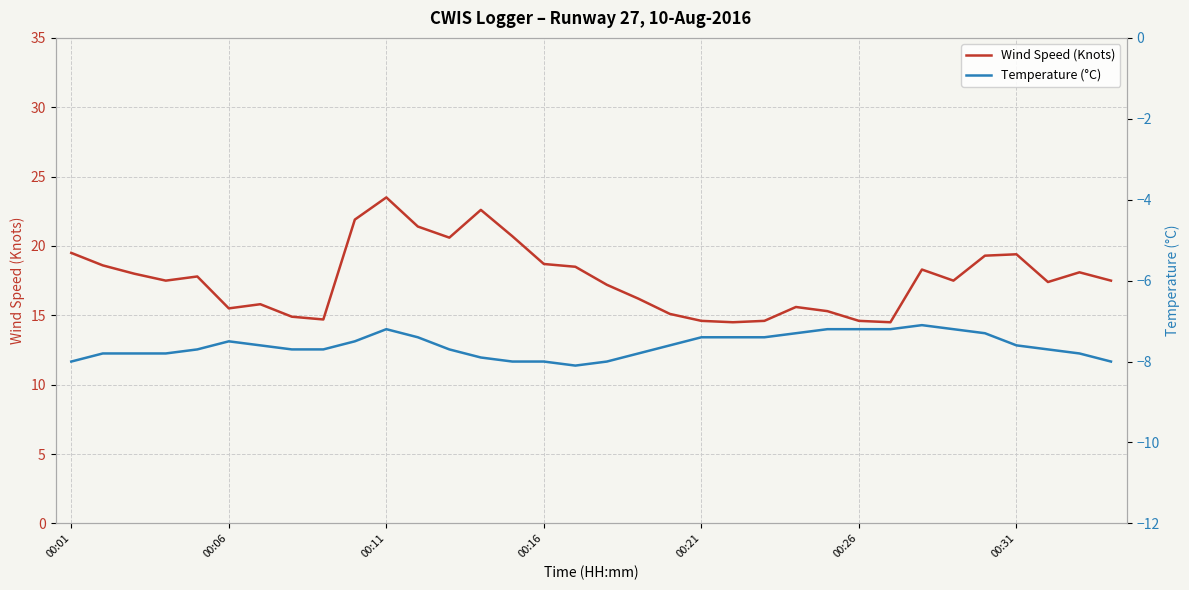

True or false: Wind Speed (Knots) has more than 2 interior local peaks.

True